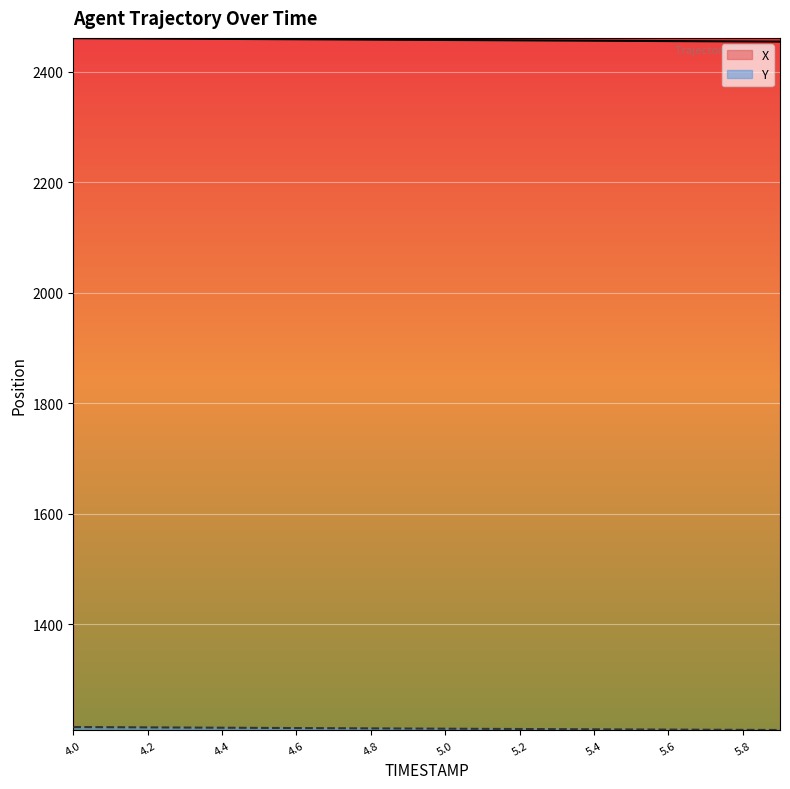

At how many categories does at least one series exceed 1390?

20